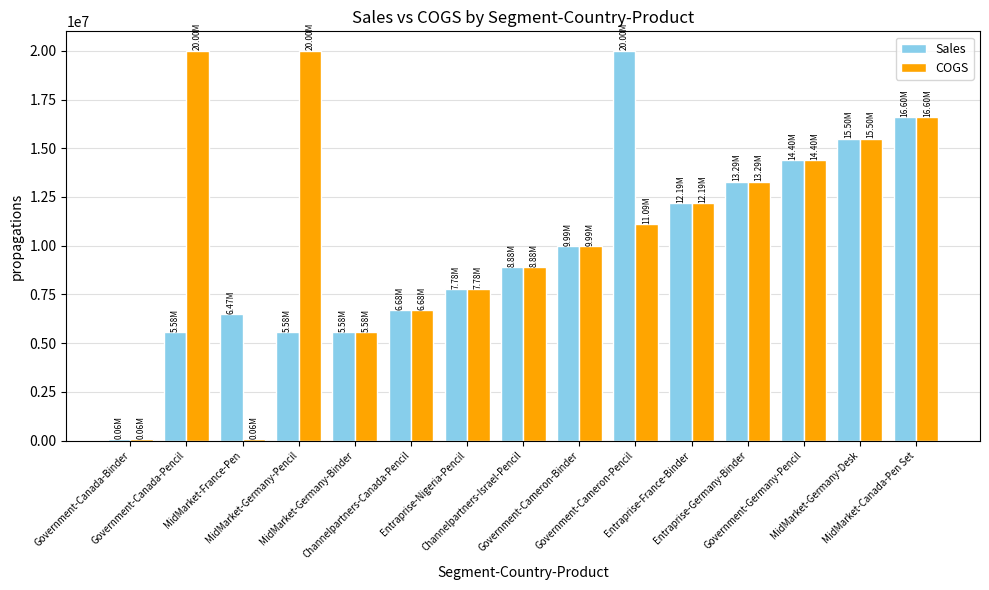

At how many categories does at least one series exceed 10649506?

8